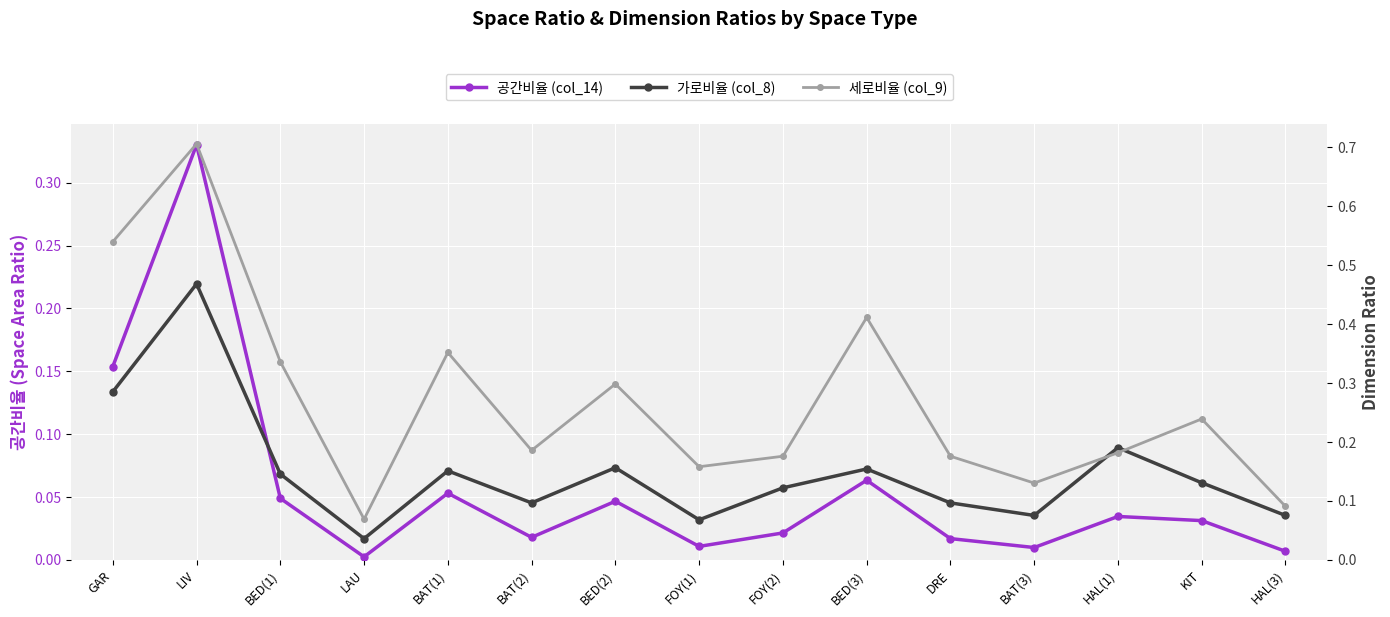

How many lines are shown in the chart?

3